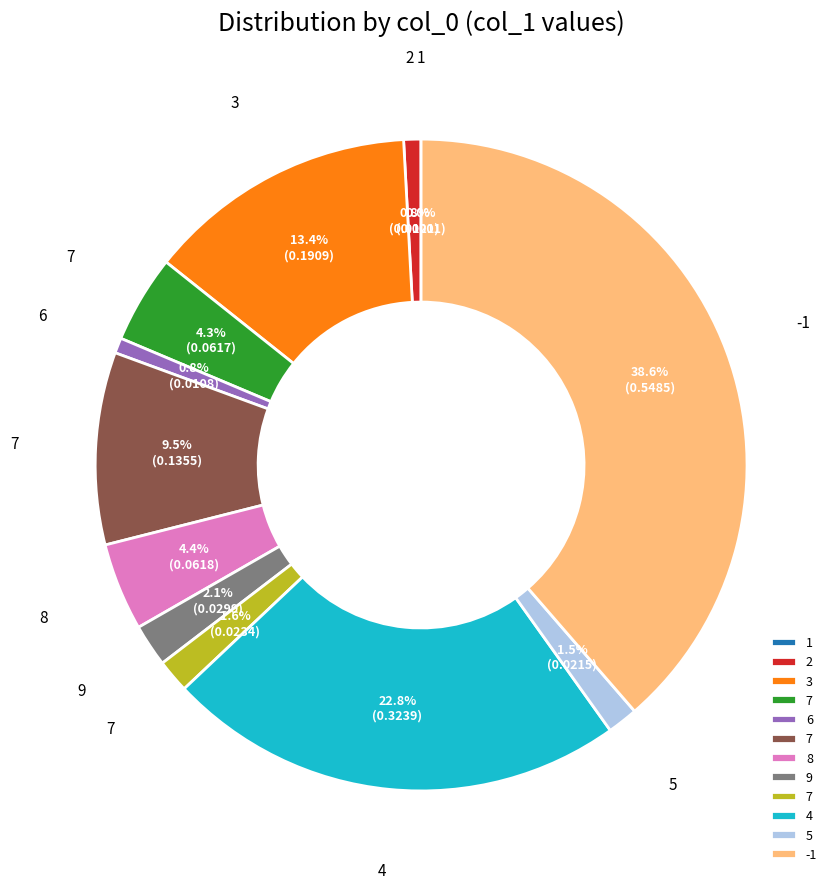

Does any single category account for the majority?

No